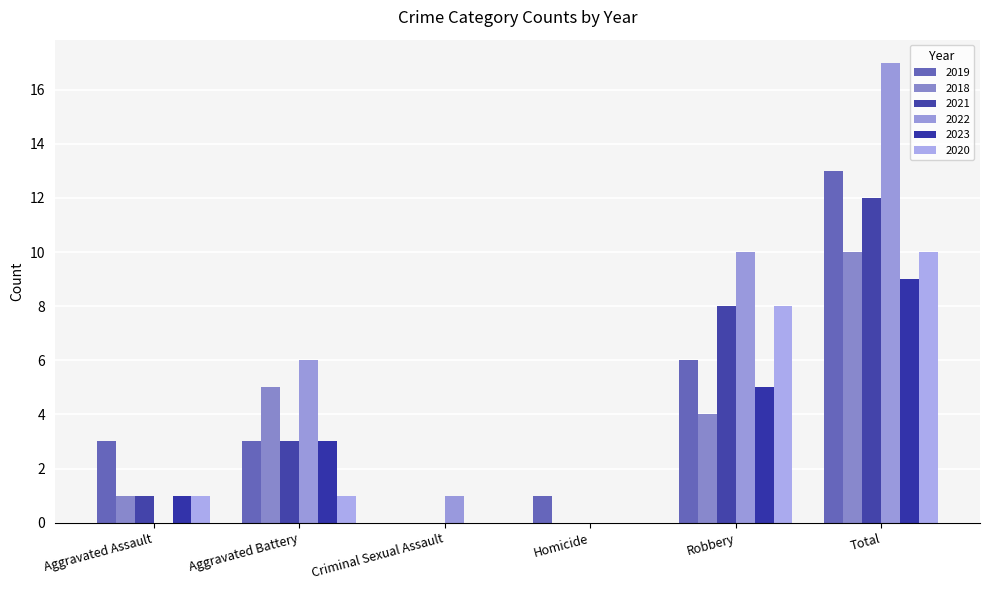

Are the bars horizontal?

No